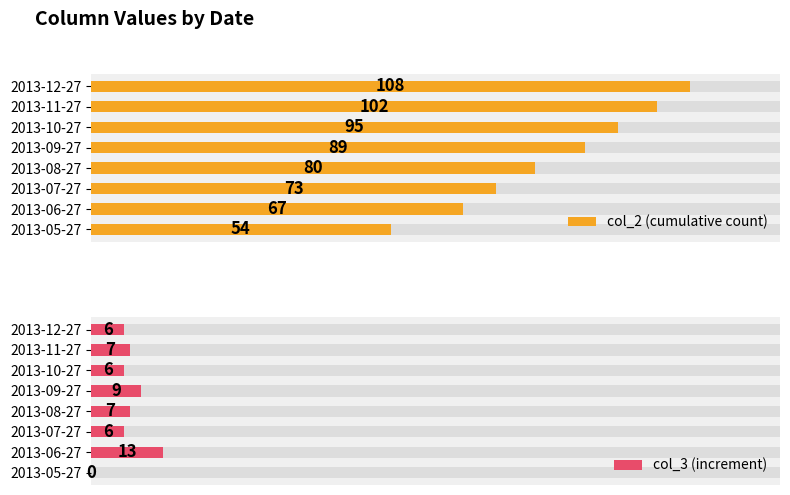

What are all the series names shown in the legend?

col_2 (cumulative count), col_3 (increment)